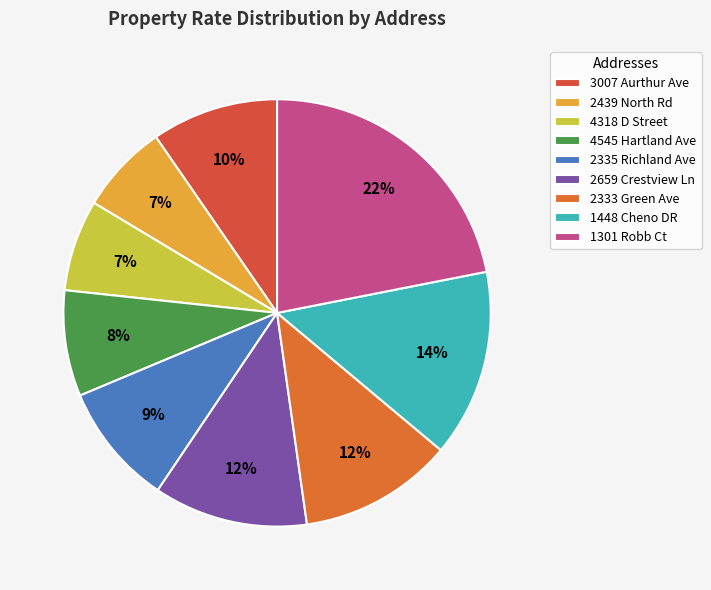

True or false: 4545 Hartland Ave accounts for 20% of the total.

False